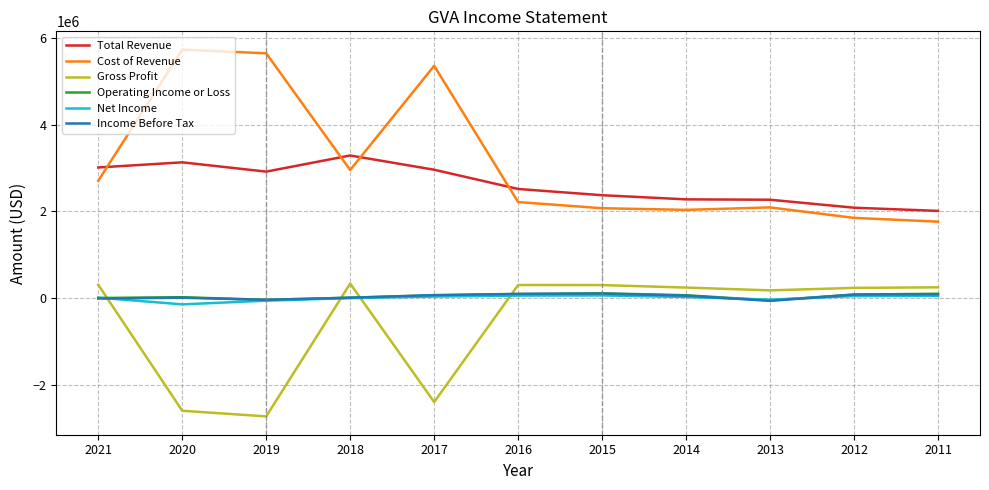

Between which two adjacent categories do Gross Profit and Income Before Tax first intersect?

2021 and 2020